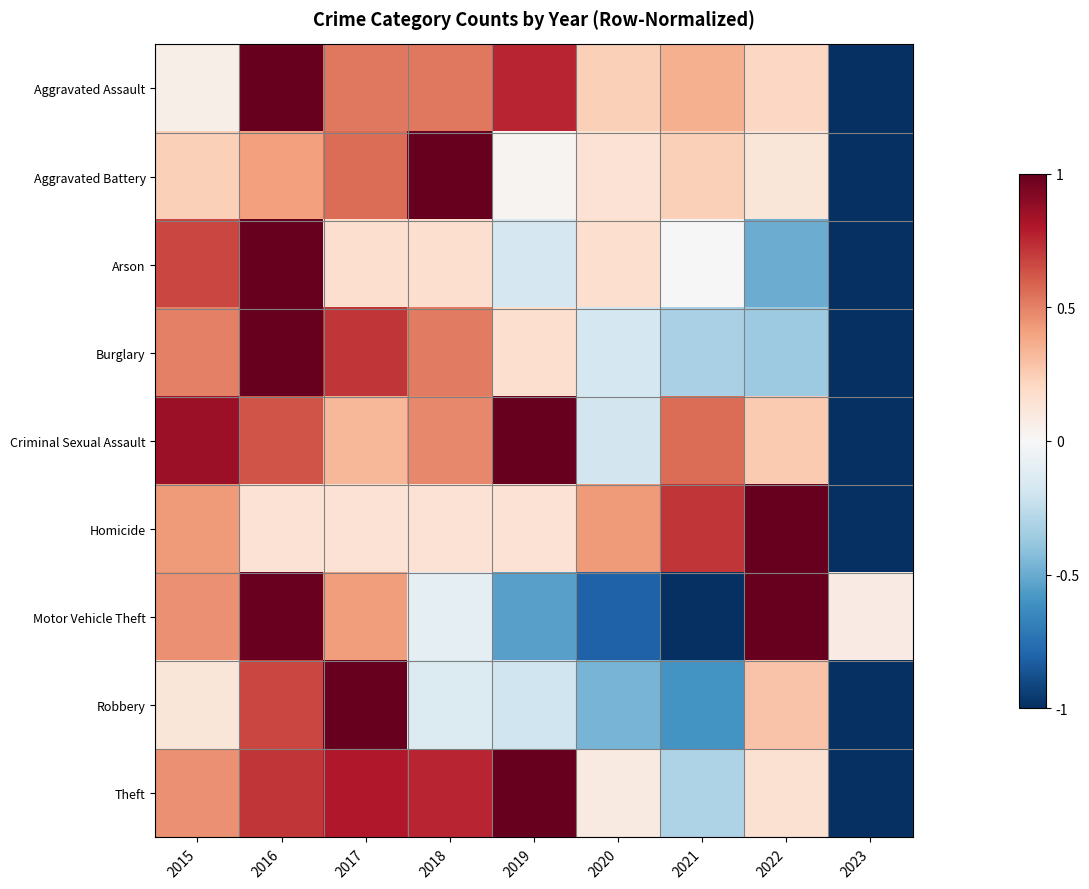

At how many categories does at least one series exceed 0?

9